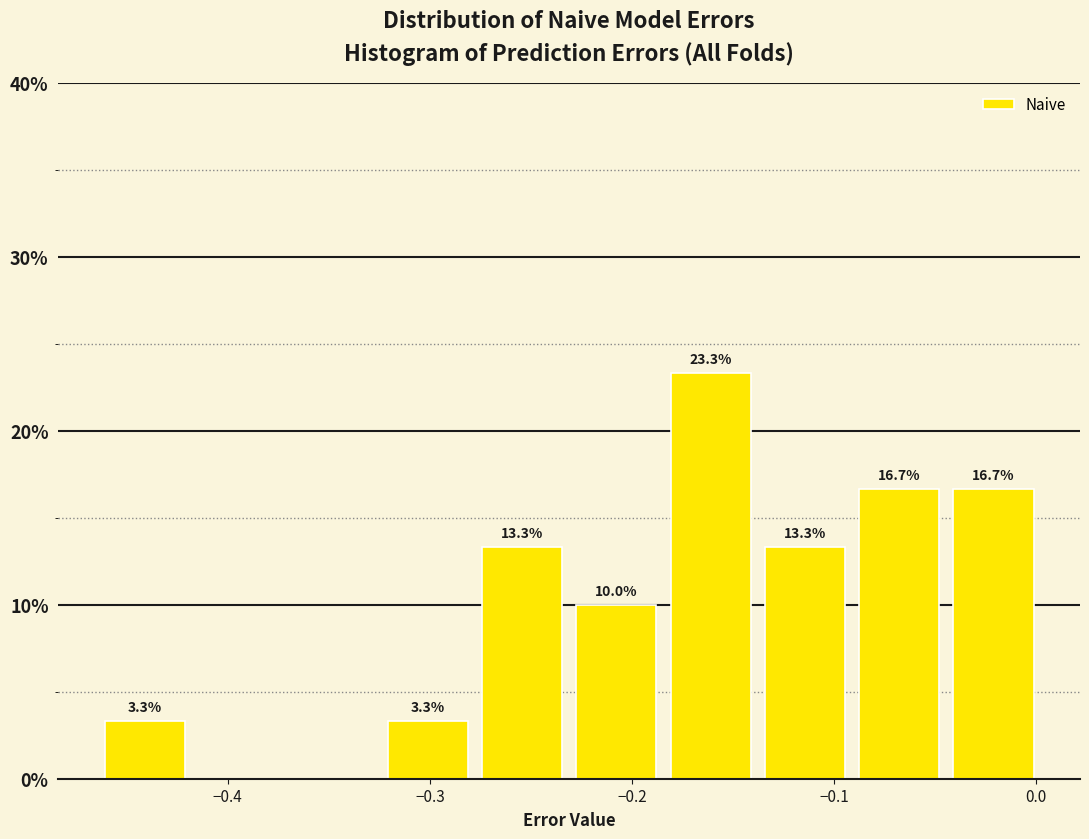

Over which range of the x-axis is the bar tallest?

-0.18 to -0.14